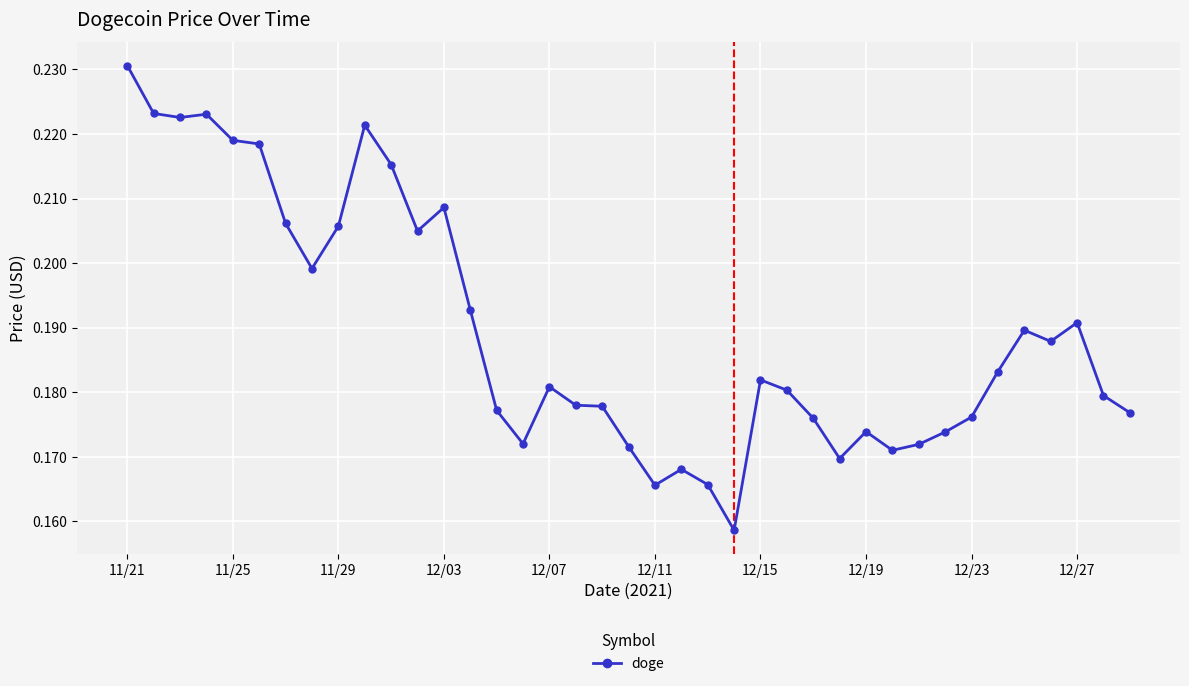

True or false: there are more than 1 points higher than both neighbors.

True